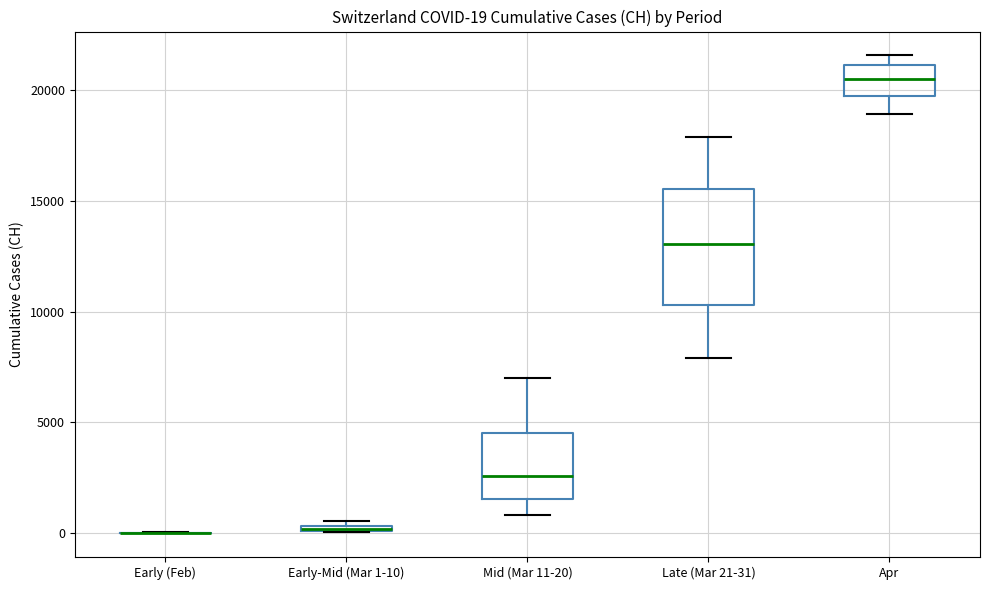

Comparing the boxes themselves (not the whiskers), which one is the tallest?

Late (Mar 21-31)